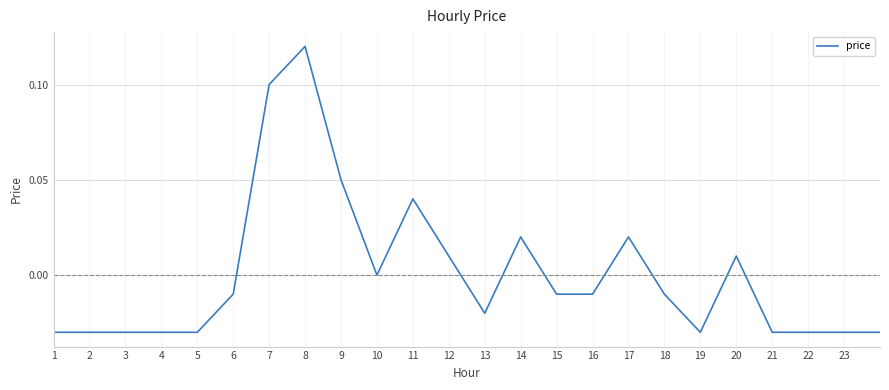

Between 6 and 13, which is larger?

6